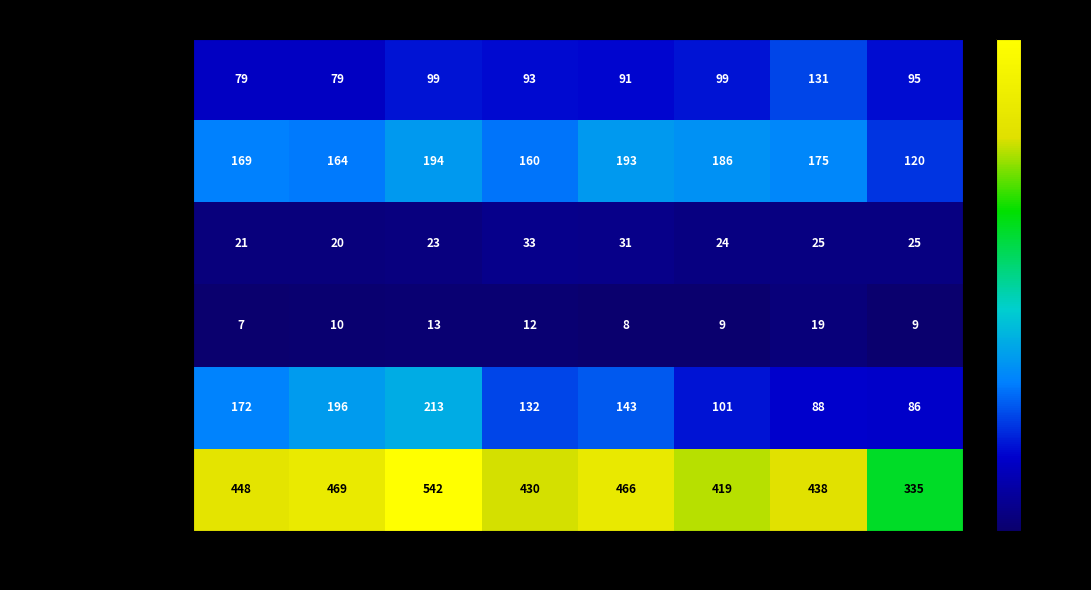

What is the maximum value shown in the chart?

542